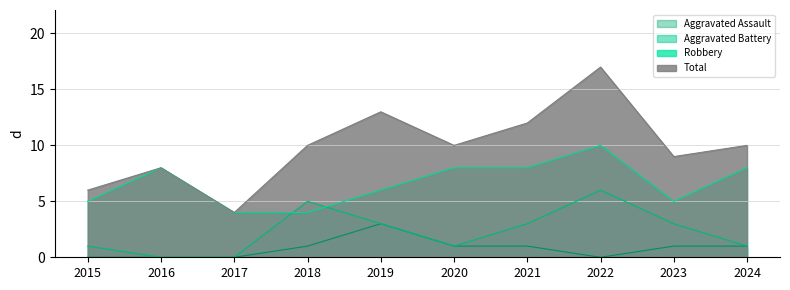

Reading left to right, extract all data points from this chart.

Total: 2015=6	2016=8	2017=4	2018=10	2019=13	2020=10	2021=12	2022=17	2023=9	2024=10
Robbery: 2015=5	2016=8	2017=4	2018=4	2019=6	2020=8	2021=8	2022=10	2023=5	2024=8
Aggravated Battery: 2015=1	2016=0	2017=0	2018=5	2019=3	2020=1	2021=3	2022=6	2023=3	2024=1
Aggravated Assault: 2015=0	2016=0	2017=0	2018=1	2019=3	2020=1	2021=1	2022=0	2023=1	2024=1